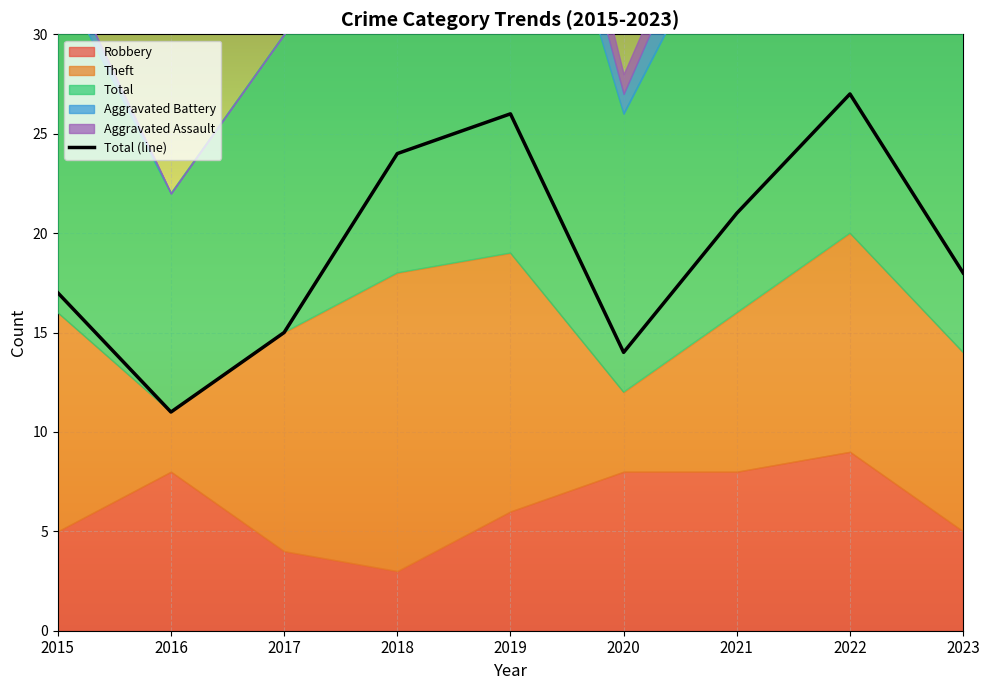

What is the difference between the Aggravated Battery values at 2018 and 2016?

5